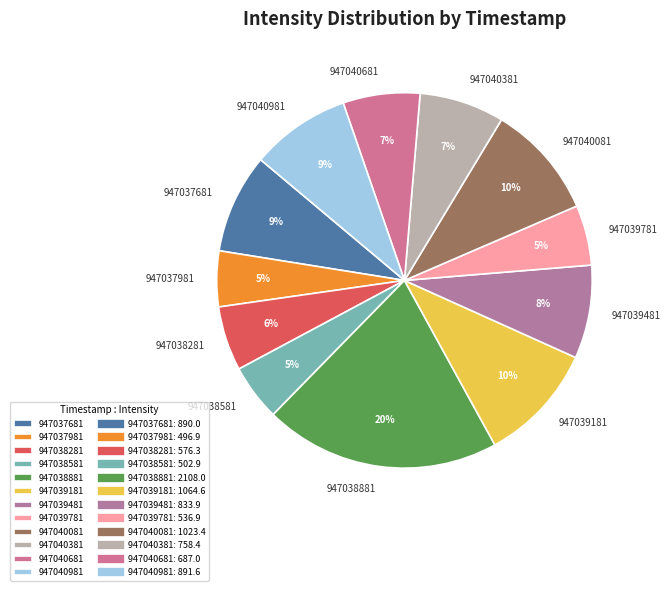

Combined, do 947040981 and 947040081 account for over 50%?

No